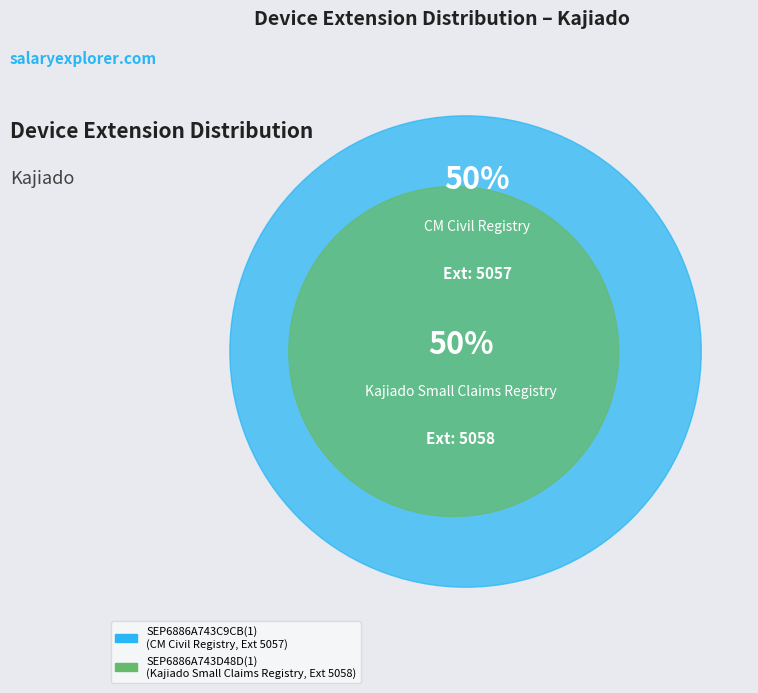

Approximately how many times larger is the value at SEP6886A743C9CB(1) compared to SEP6886A743D48D(1)?

1.0